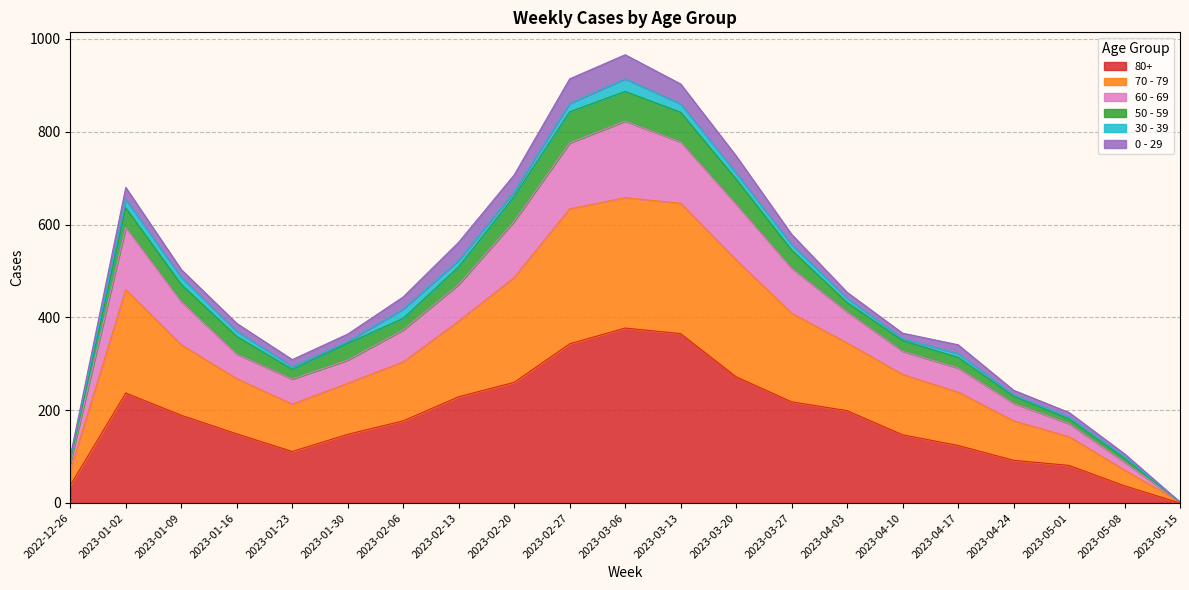

Is it true that 80+ equals 148 at 2023-01-30?

True